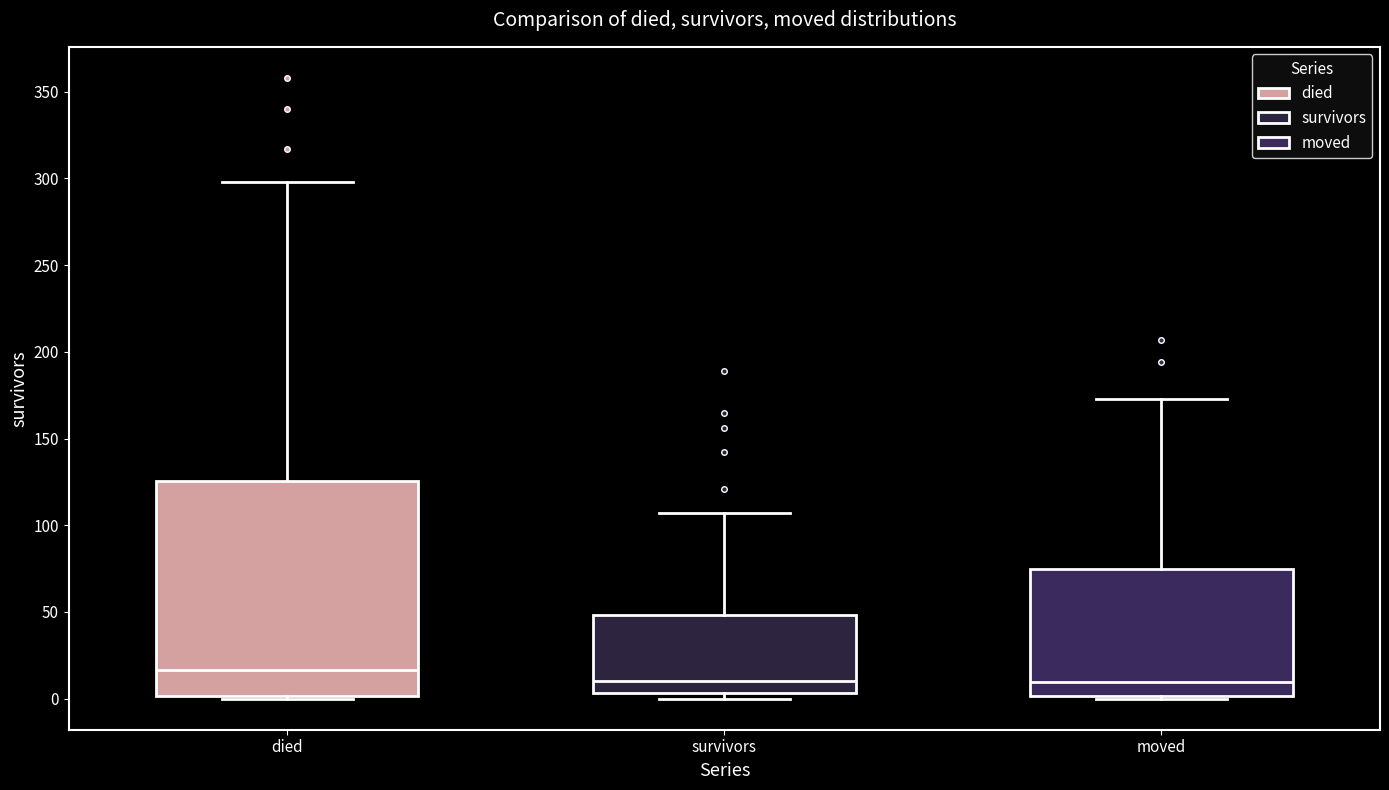

Reading left to right, read every box against the y-axis: the position of its median line, the range the box covers, and the ends of its whiskers. The values are not printed on the chart, so give them approximately, as read against the axis.

died: median 15, box 0 to 125, whiskers 0 to 300
survivors: median 10, box 5 to 50, whiskers 0 to 105
moved: median 10, box 0 to 75, whiskers 0 (just below the box's lower edge) to 175